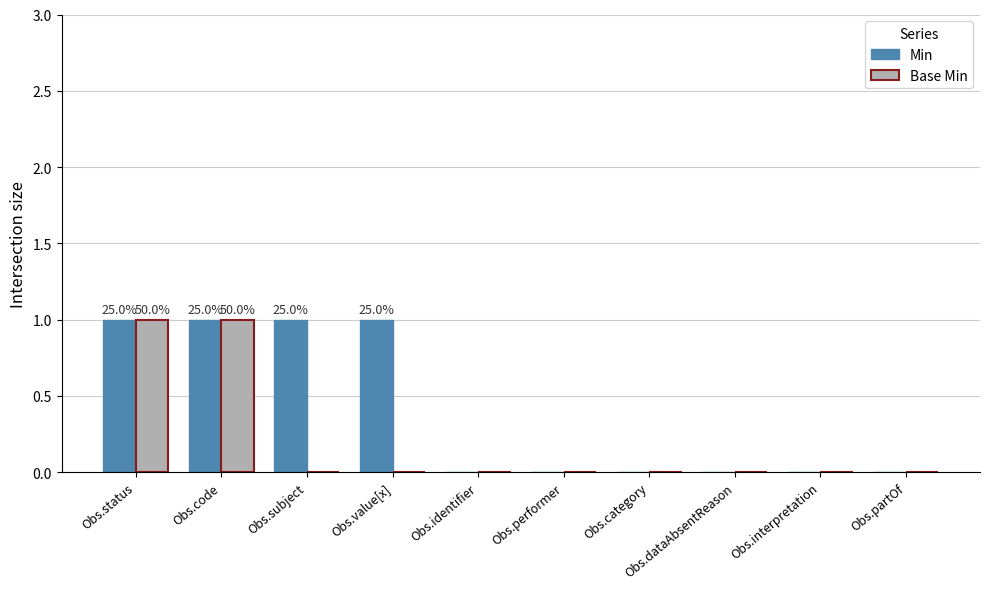

Is the value of Min at Obs.code greater than the value of Base Min at Obs.identifier?

Yes